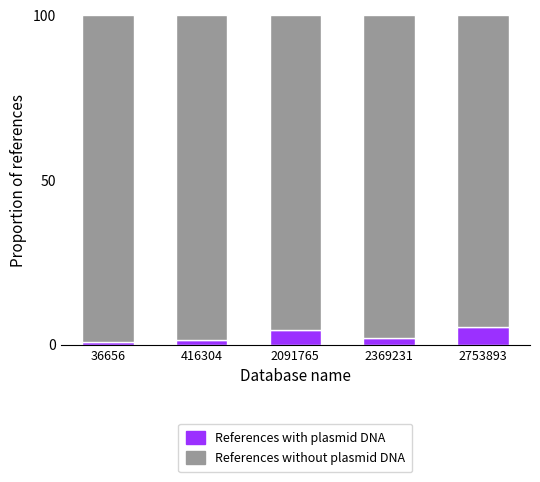

Is it true that species_1 (without) equals 158.2 at 2091765?

False